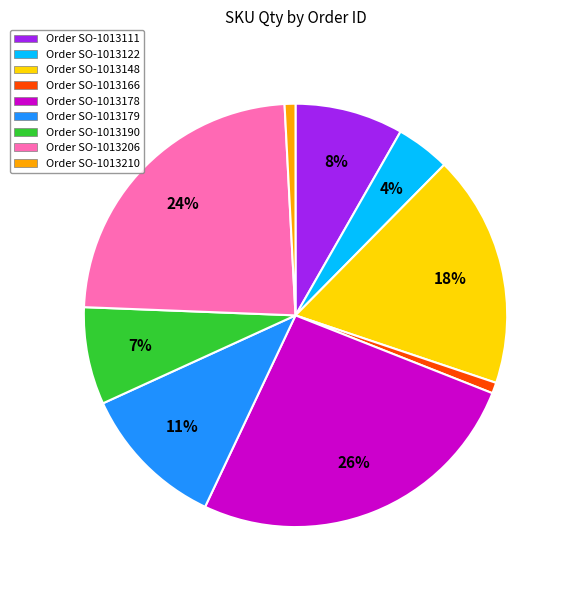

Is there a majority slice in this chart?

No